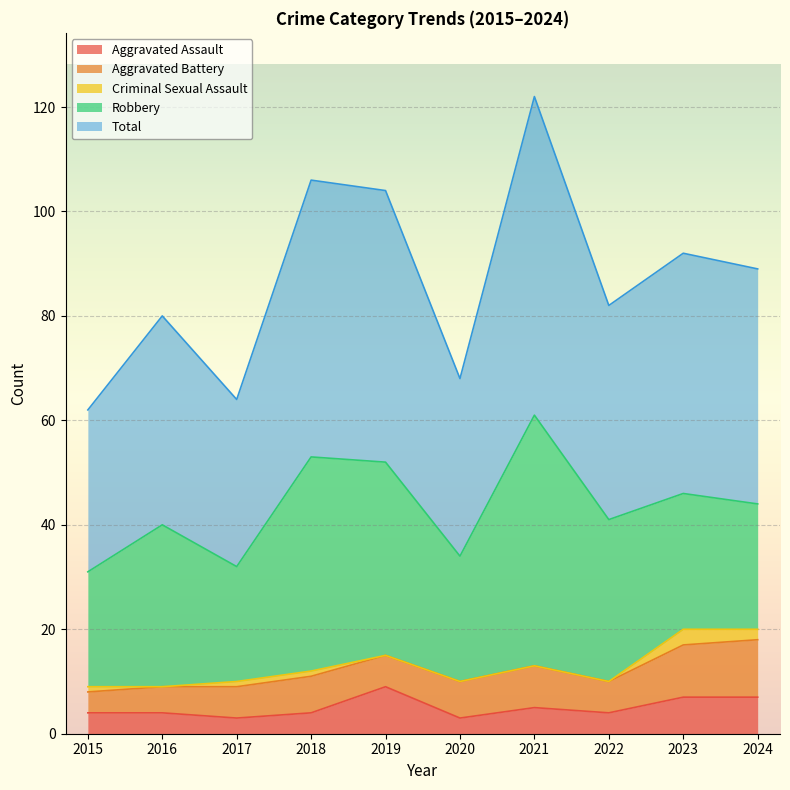

How many values in the Robbery series exceed 31?

3